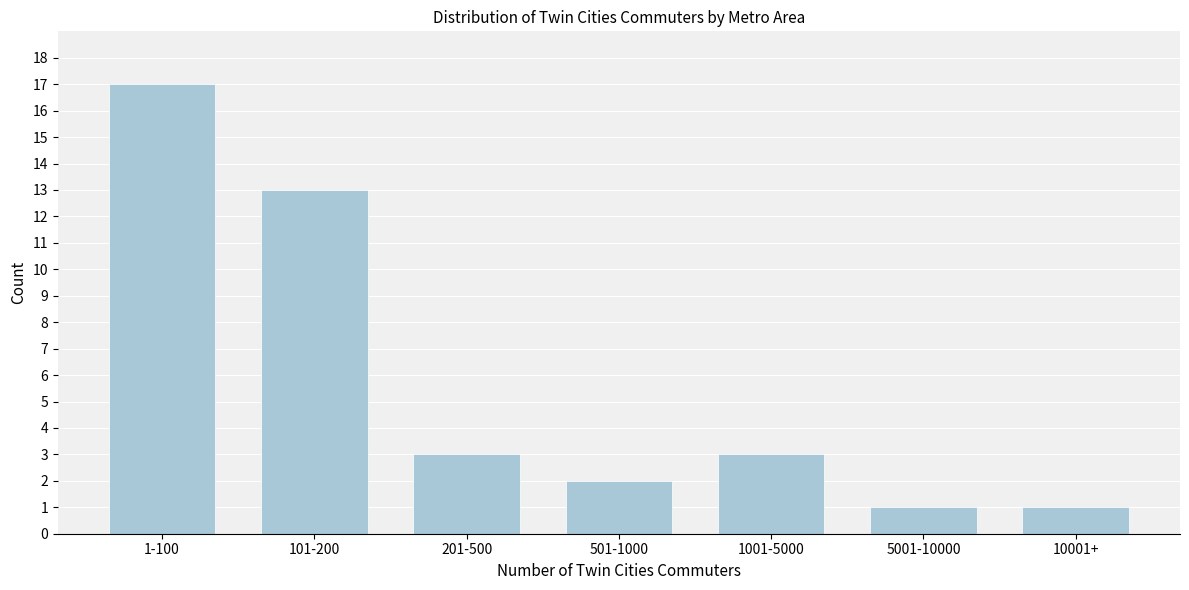

Reading right to left, list all the values displayed in this chart.

10001+=1	5001-10000=1	1001-5000=3	501-1000=2	201-500=3	101-200=13	1-100=17